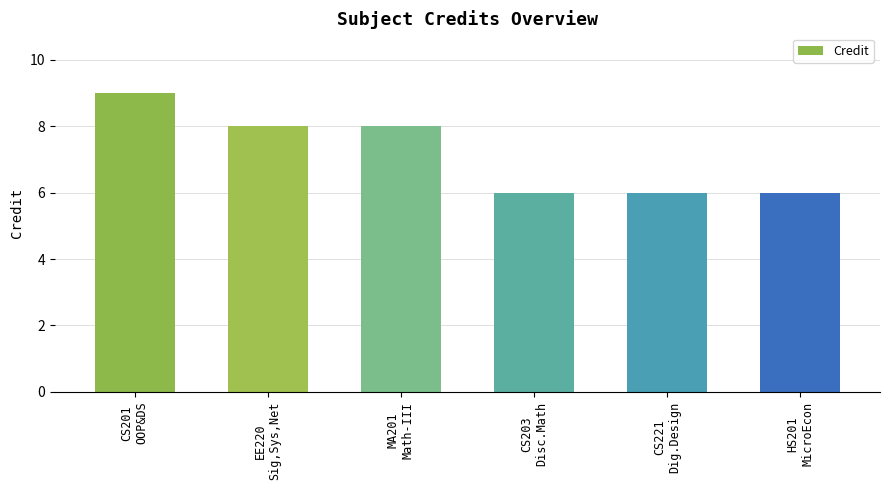

Does the chart contain any negative values?

No